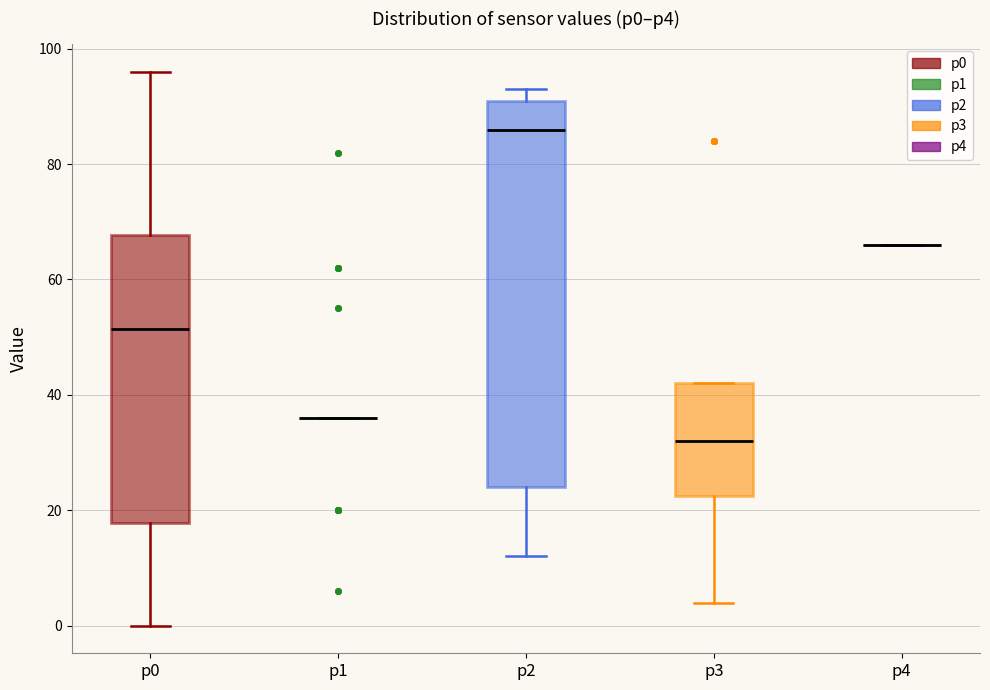

Which box is the tallest, from its lower edge to its upper edge?

p2